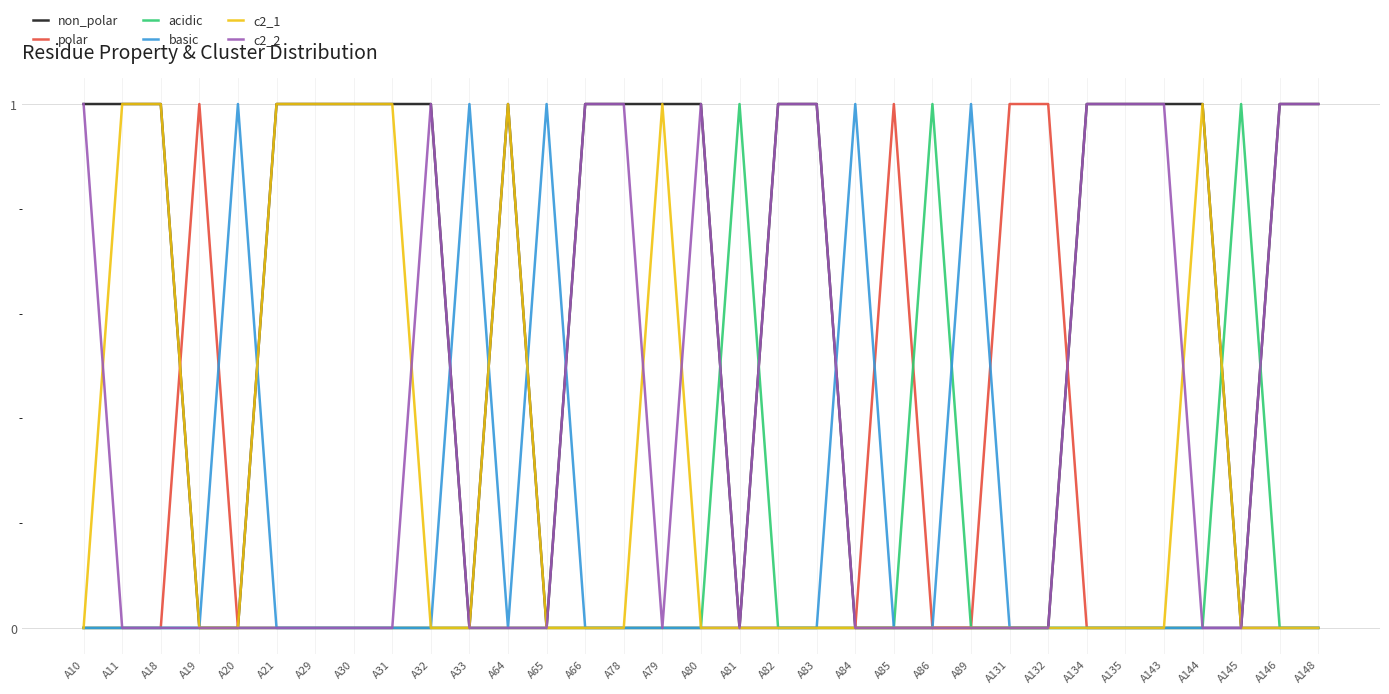

Which series has the largest total across all categories?

non_polar